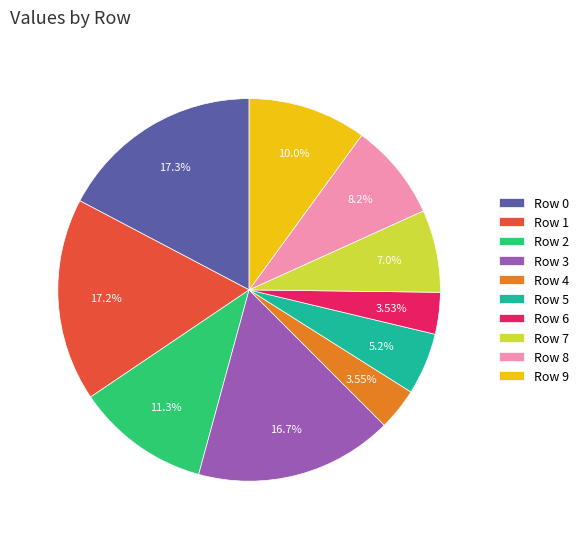

To the nearest percent, what is the difference between the largest and smallest slice percentages?

14%